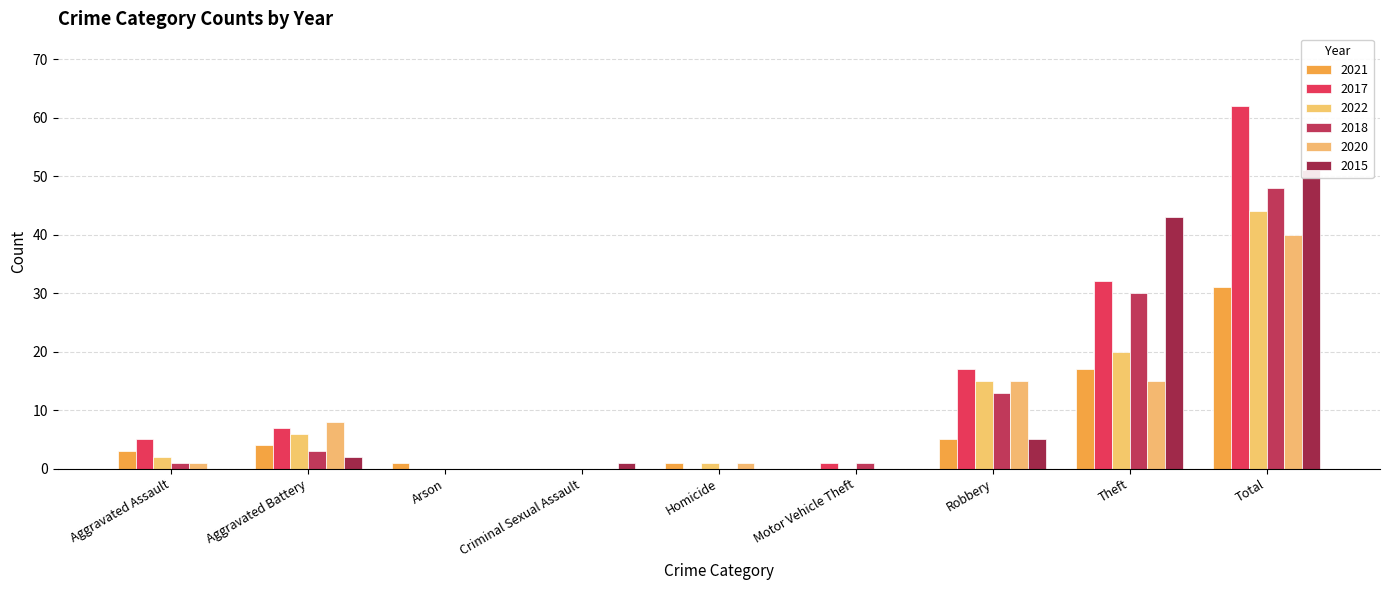

At which label does 2022 first exceed 2?

Aggravated Battery